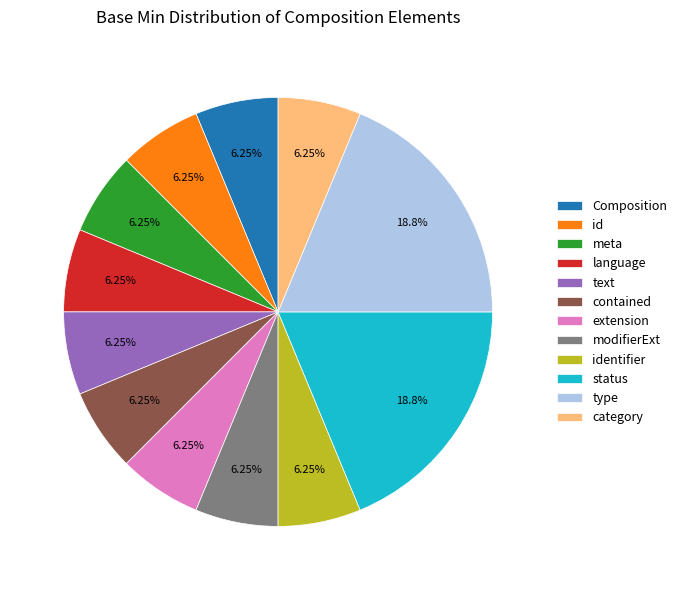

Combined, do modifierExt and text account for over 50%?

No